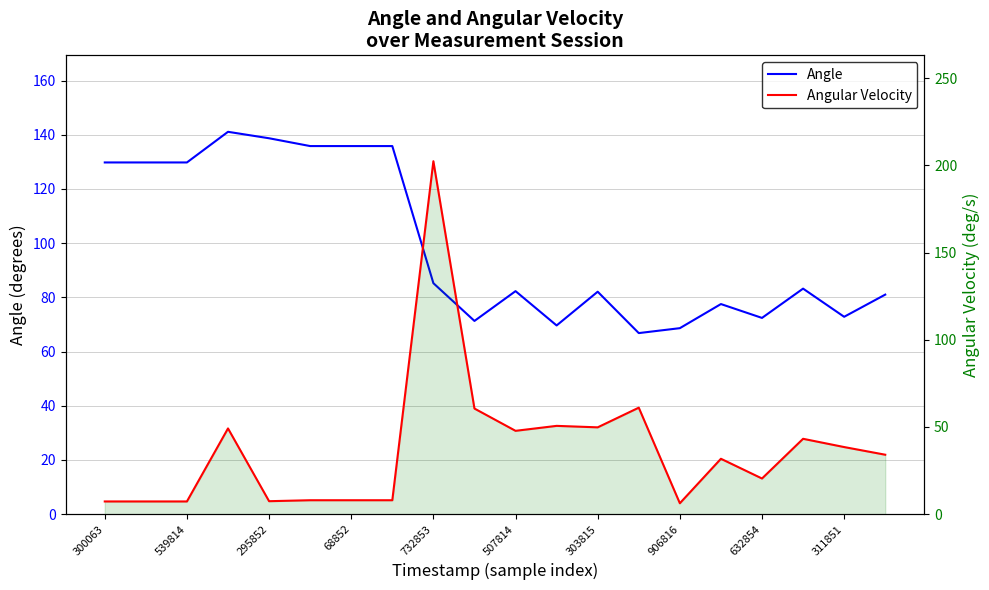

Reading left to right, extract all data points from this chart.

Angle: 129.8	129.8	129.8	141.1	138.7	135.8	135.8	135.8	85.2	71.3	82.3	69.6	82.1	66.8	68.6	77.5	72.4	83.2	72.8	81.0
Angular Velocity: 7.3	7.3	7.3	49.2	7.4	8.0	8.0	8.0	202.4	60.6	47.8	50.6	49.8	61.1	6.3	31.8	20.5	43.2	38.5	34.1